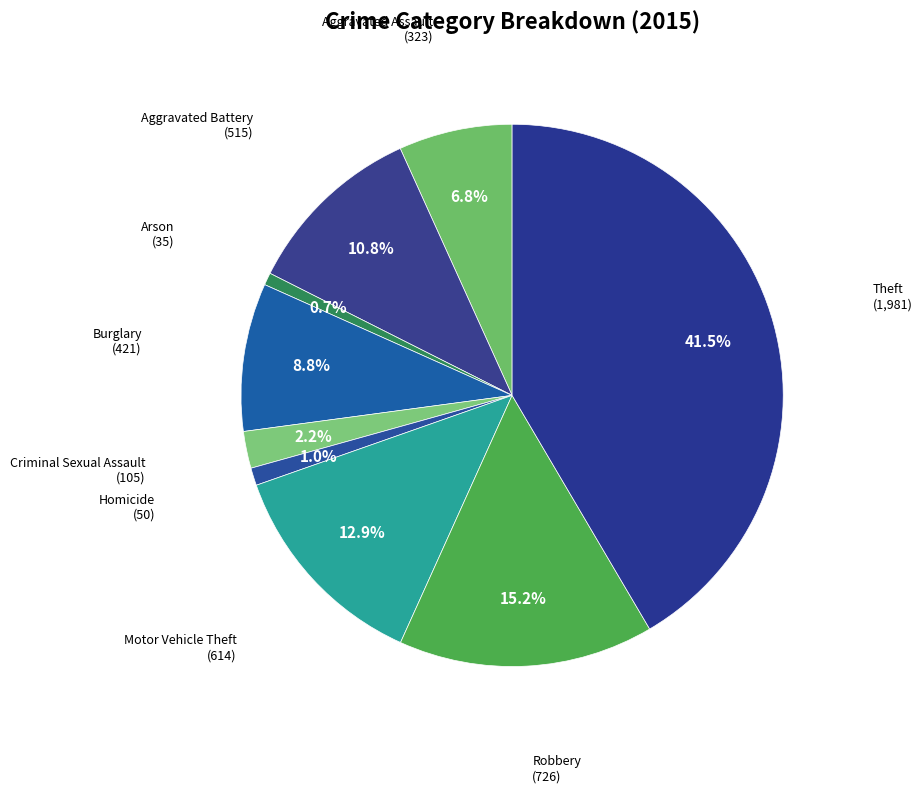

How many slices are in this pie chart?

9